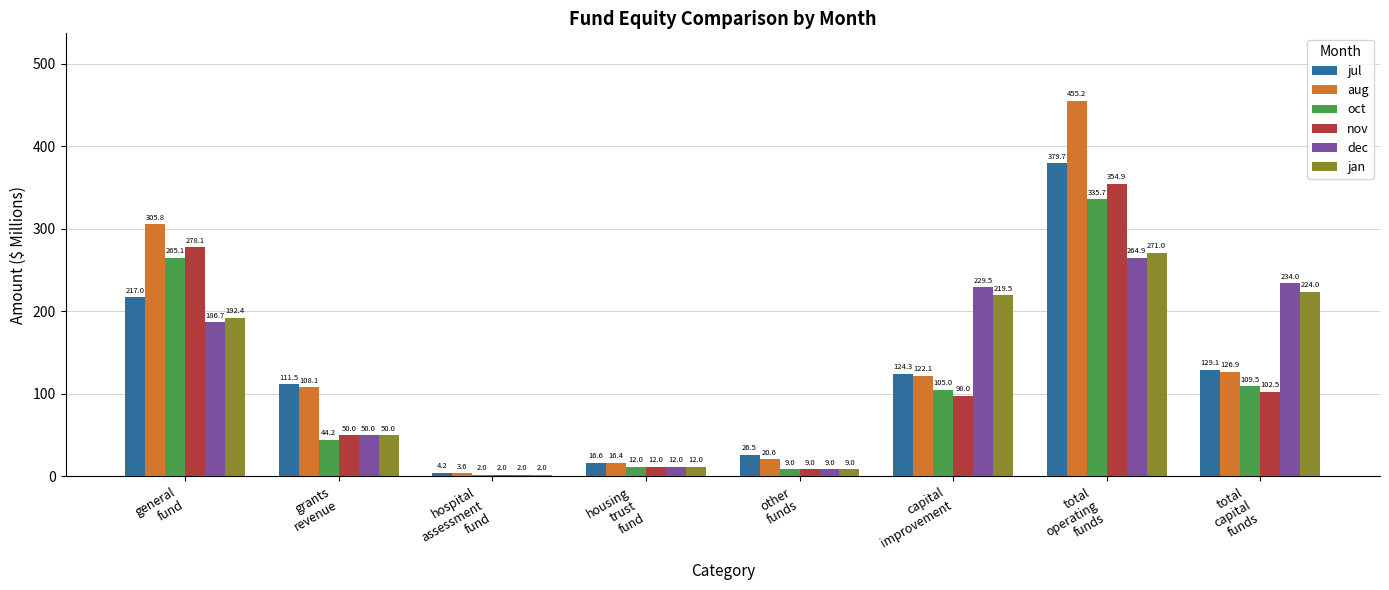

The value of oct at general
fund is 413.7. True or false?

False